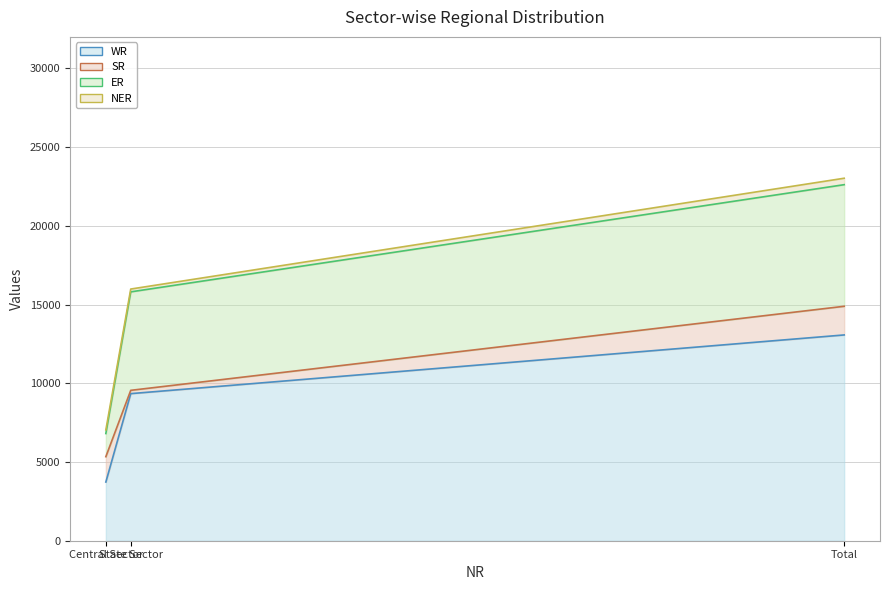

Reading right to left, list all the values displayed in this chart.

WR: Total=13070	State Sector=9342	Central Sector=3728
SR: Total=1820	State Sector=210	Central Sector=1610
ER: Total=7724	State Sector=6254	Central Sector=1470
NER: Total=409	State Sector=179	Central Sector=230